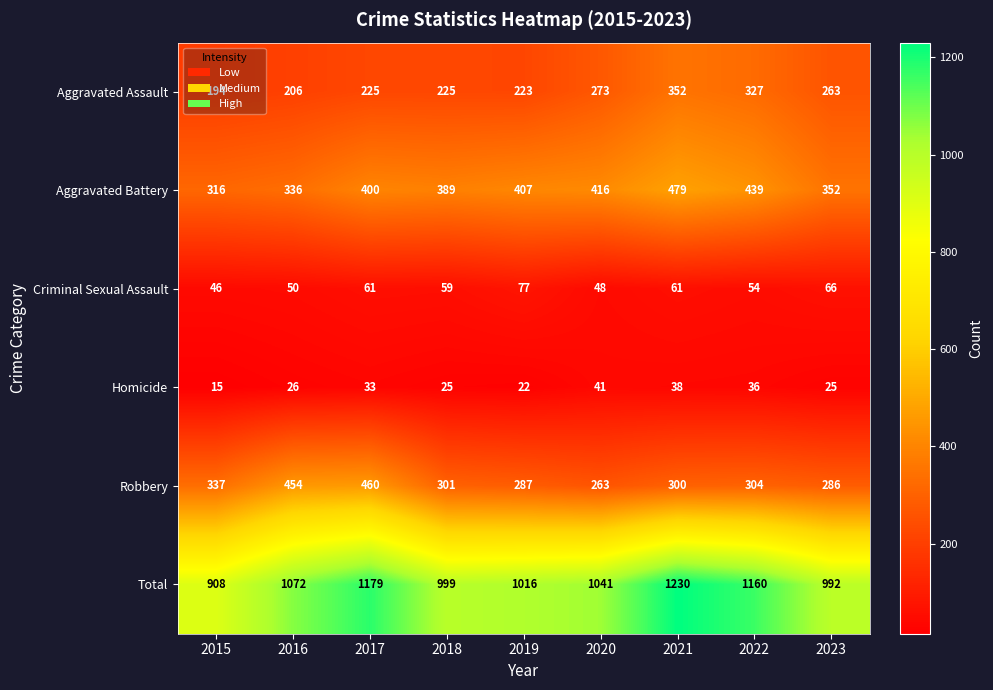

Count the number of data series in this chart.

6